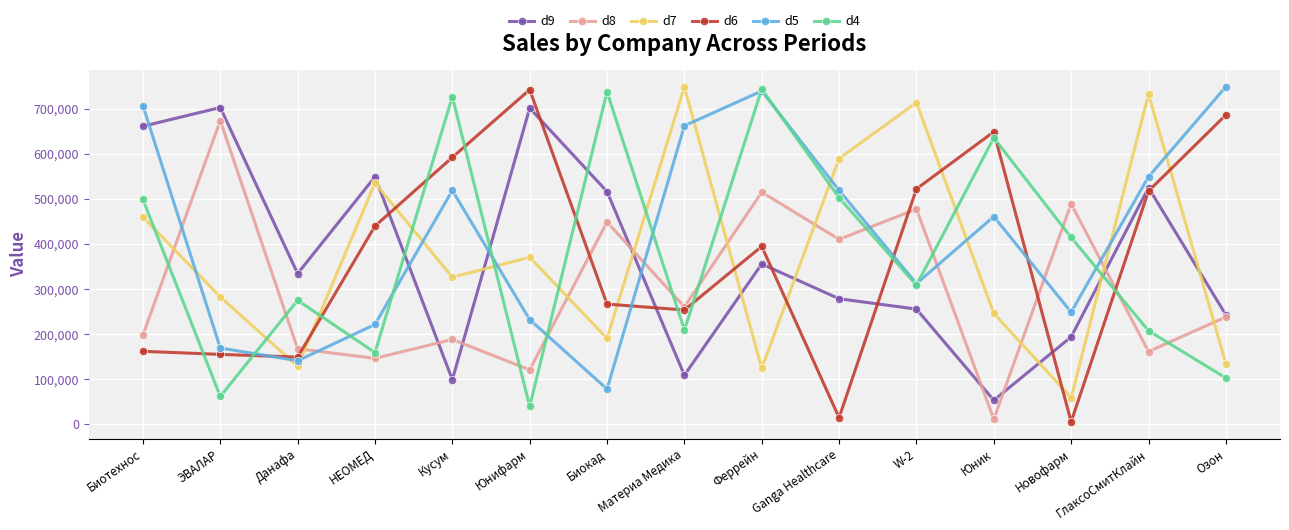

What is the average value of the d6 series?

369951